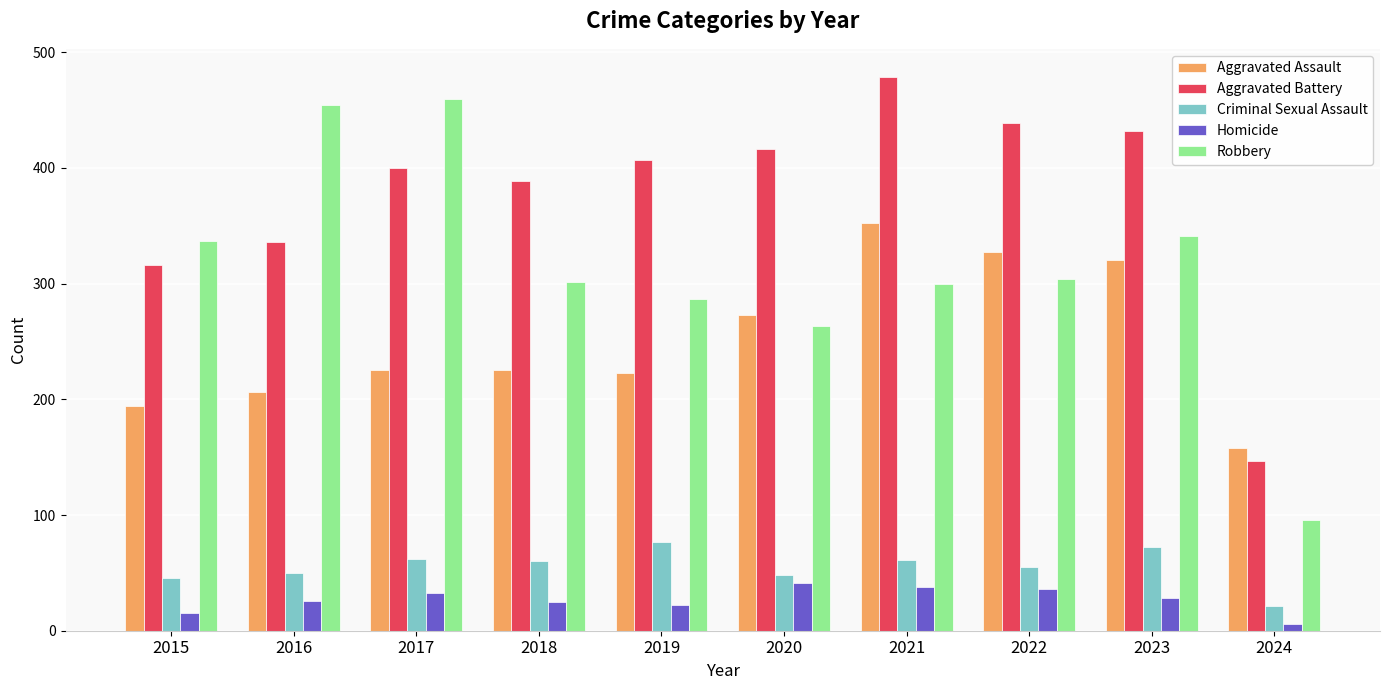

What is the sum of all Robbery values?

3143